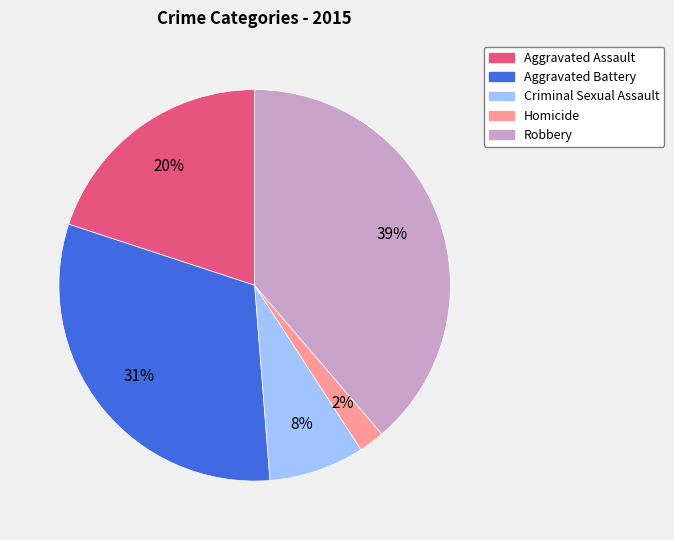

Do Homicide and Aggravated Assault together represent more than half of the pie?

No